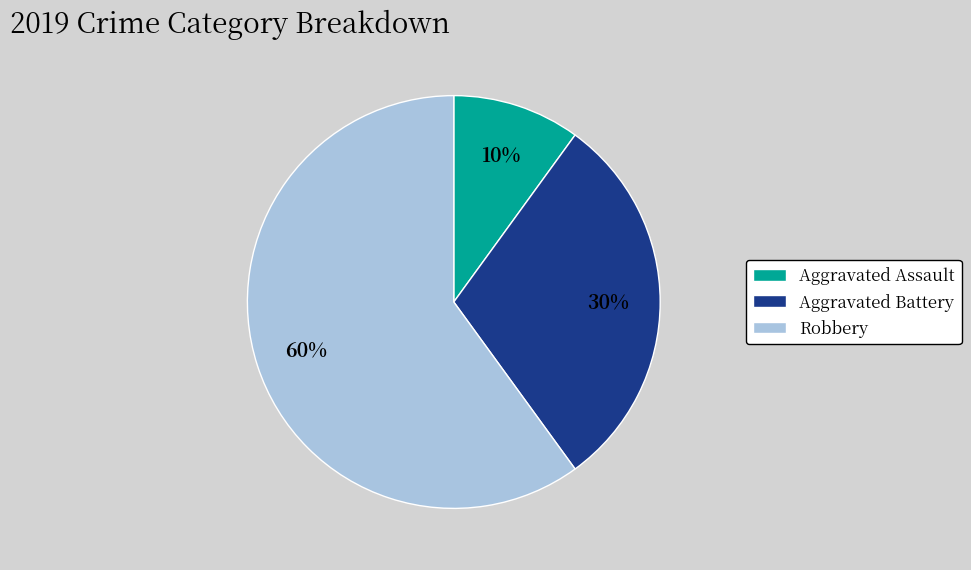

How many segments does this pie chart have?

3